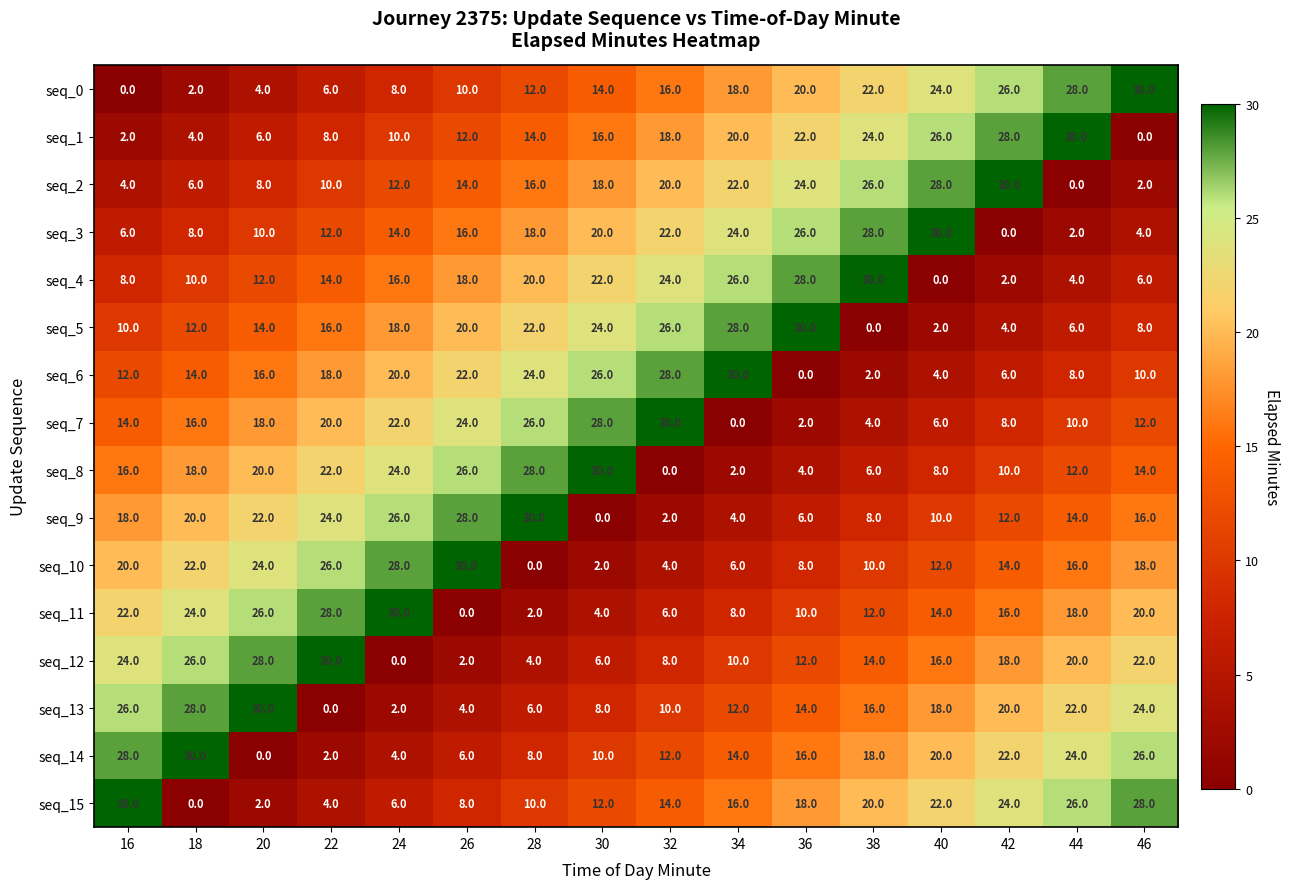

List the labels in order of seq_14 value, smallest first.

20, 22, 24, 26, 28, 30, 32, 34, 36, 38, 40, 42, 44, 46, 16, 18